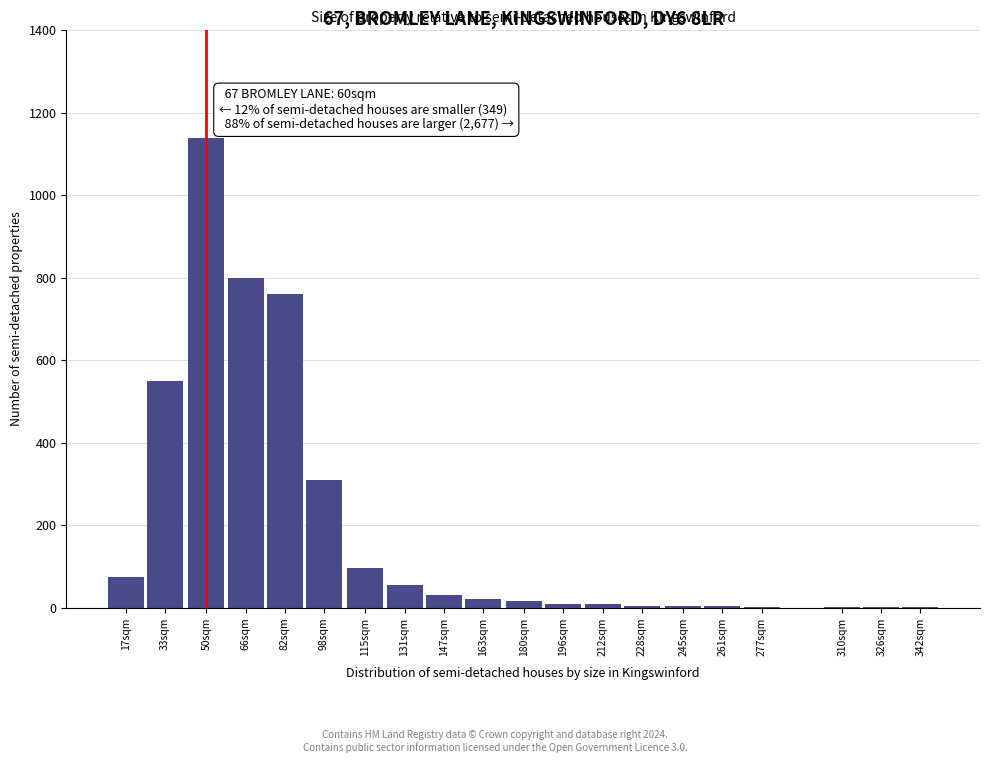

Which label corresponds to the largest value in the chart?

50sqm